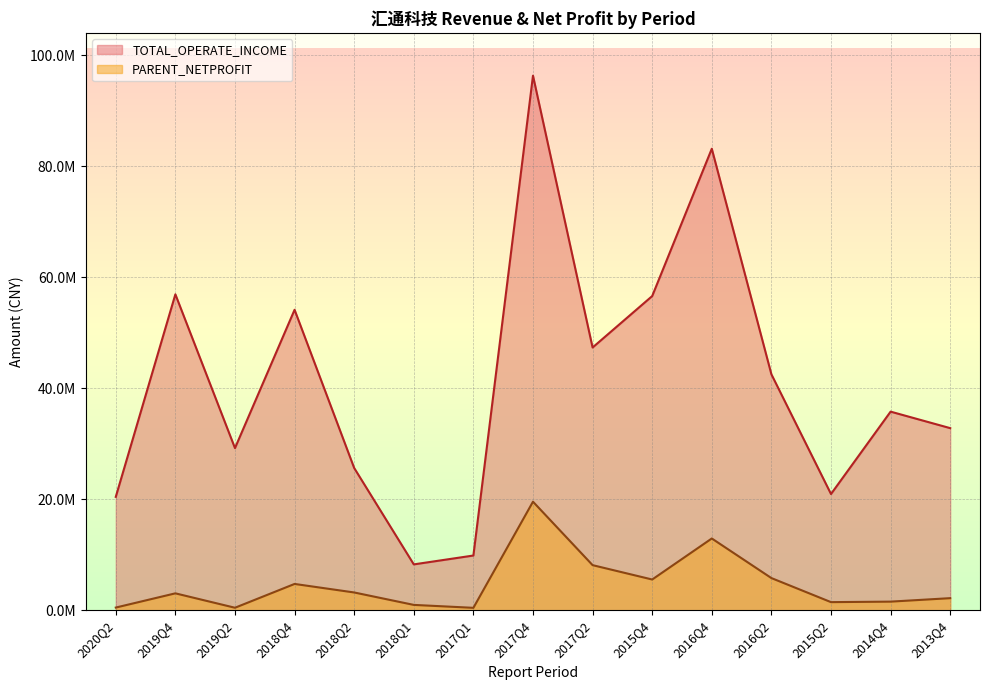

What are all the series names shown in the legend?

TOTAL_OPERATE_INCOME, PARENT_NETPROFIT